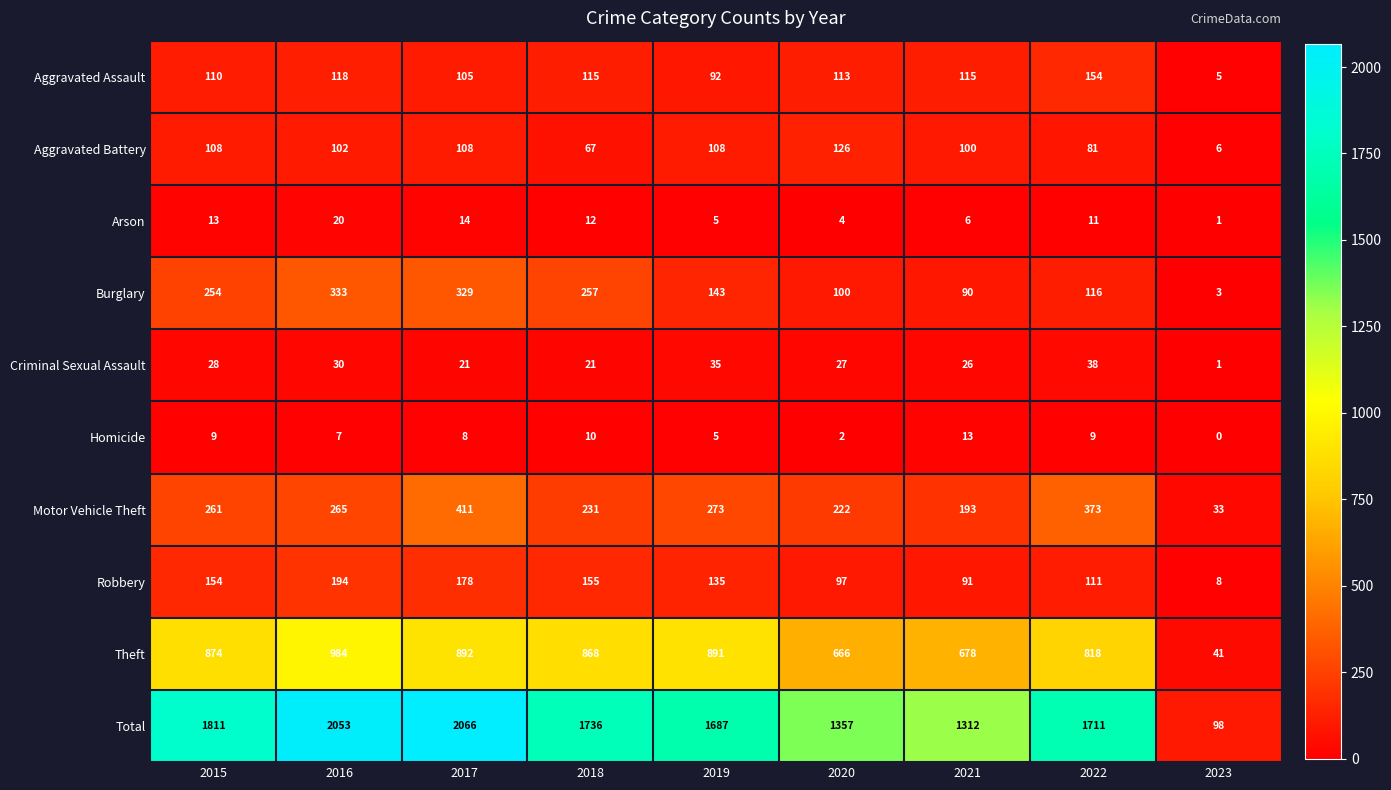

The Arson series shows 20 at 2016. True or false?

True